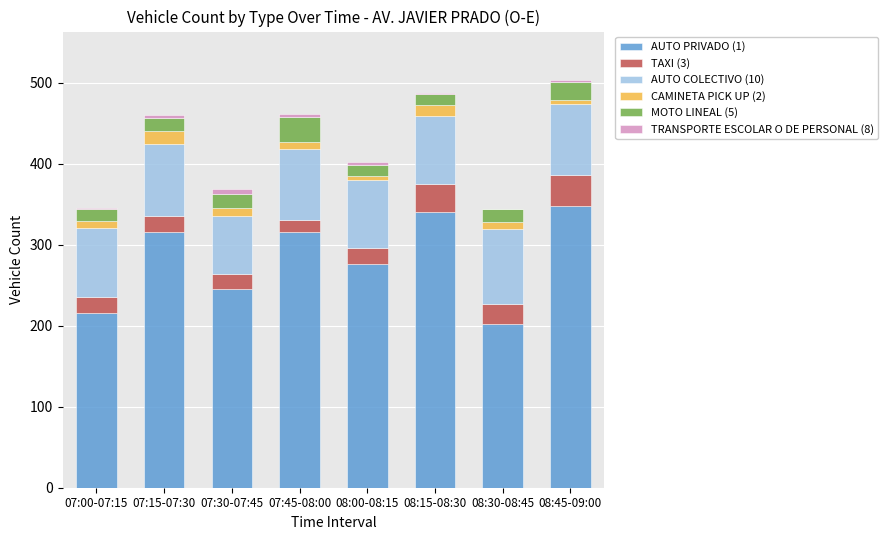

What is the label of the 5th bar from the right?

07:45-08:00